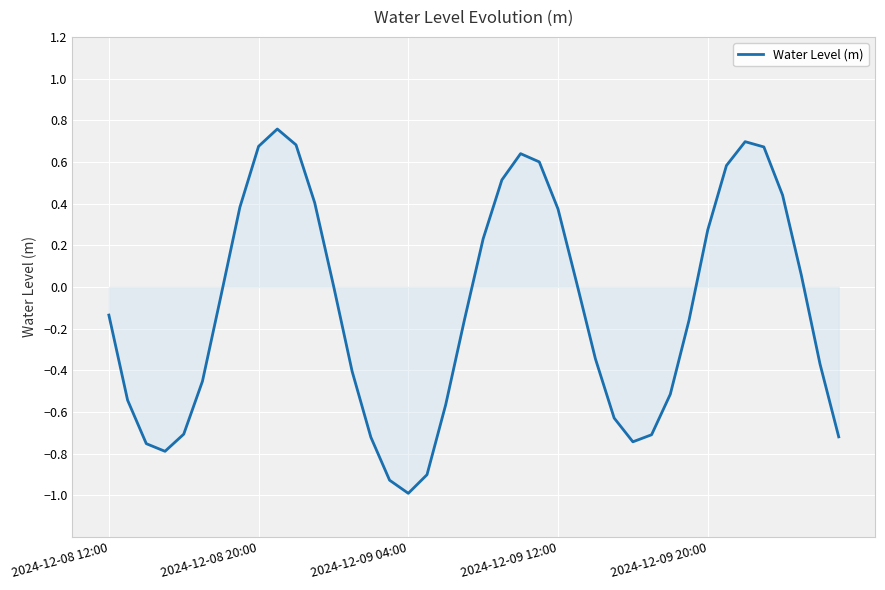

What is the value of the 21st point from the left?

0.2